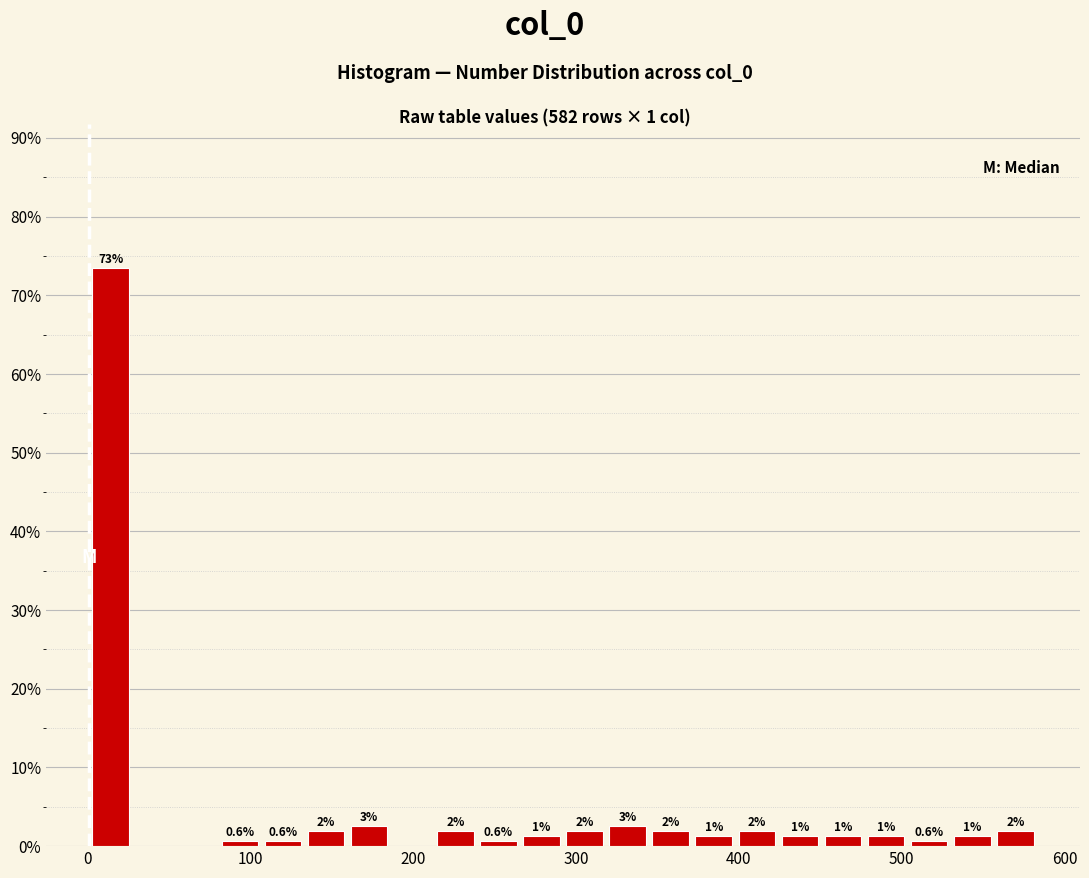

Read against the x-axis, roughly where is the centre of the tallest bar?

10